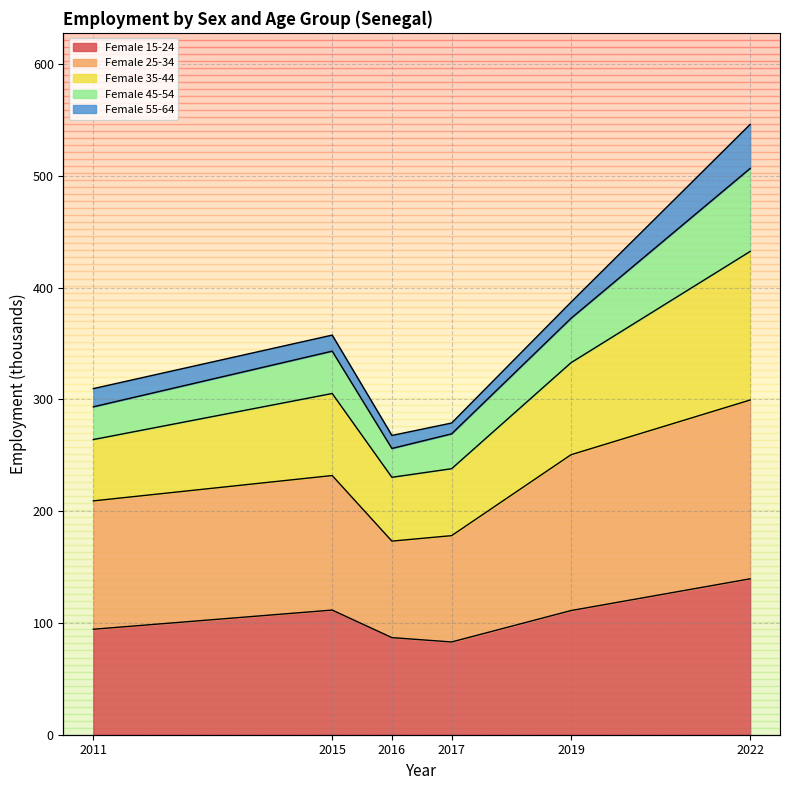

What is the difference between the Female 15-24 values at 2017 and 2016?

3.9